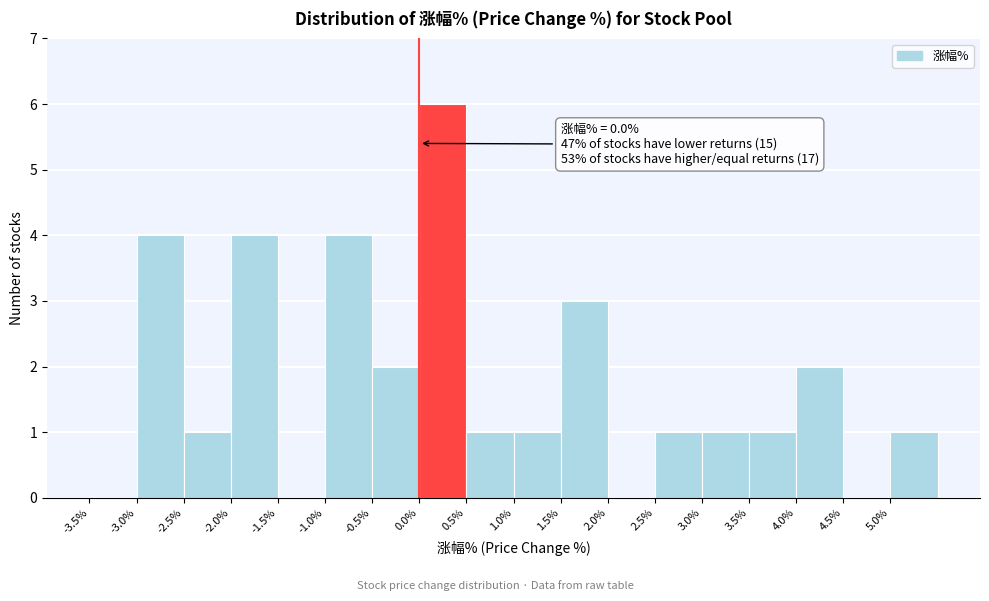

Over which range of the x-axis is the bar tallest?

0.0 to 0.5